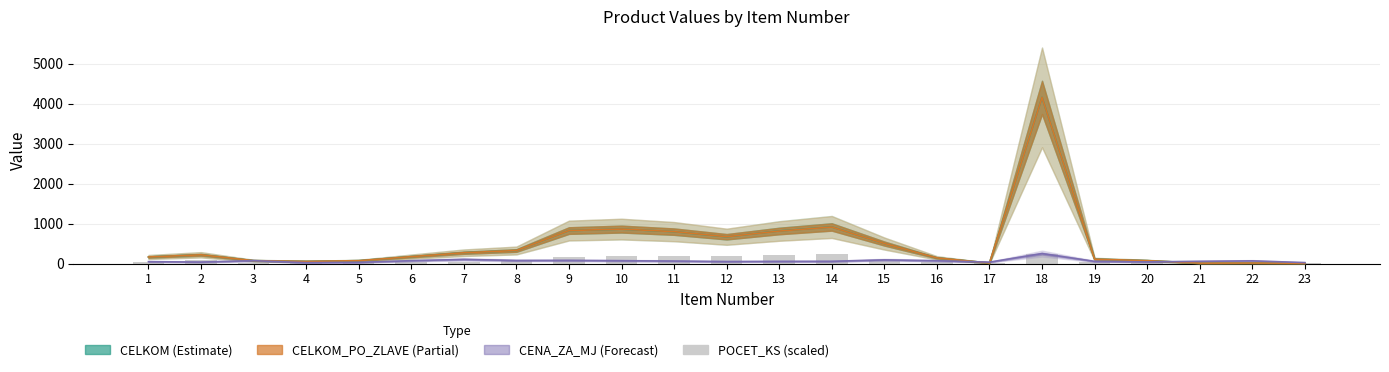

Are the bars horizontal?

No